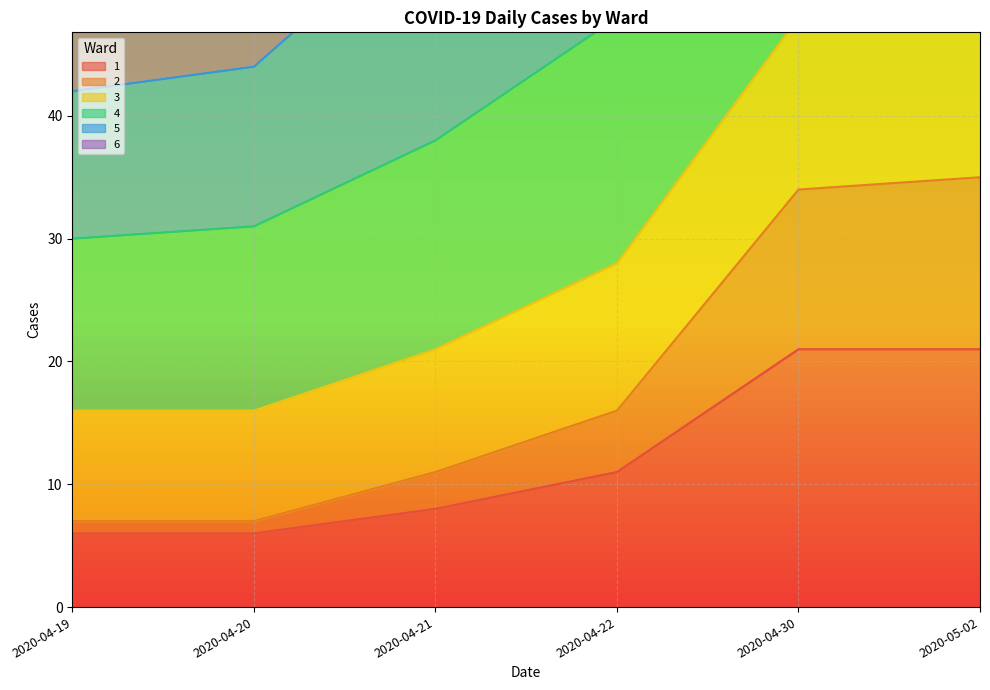

At which label is 1 closest to 13?

2020-04-22